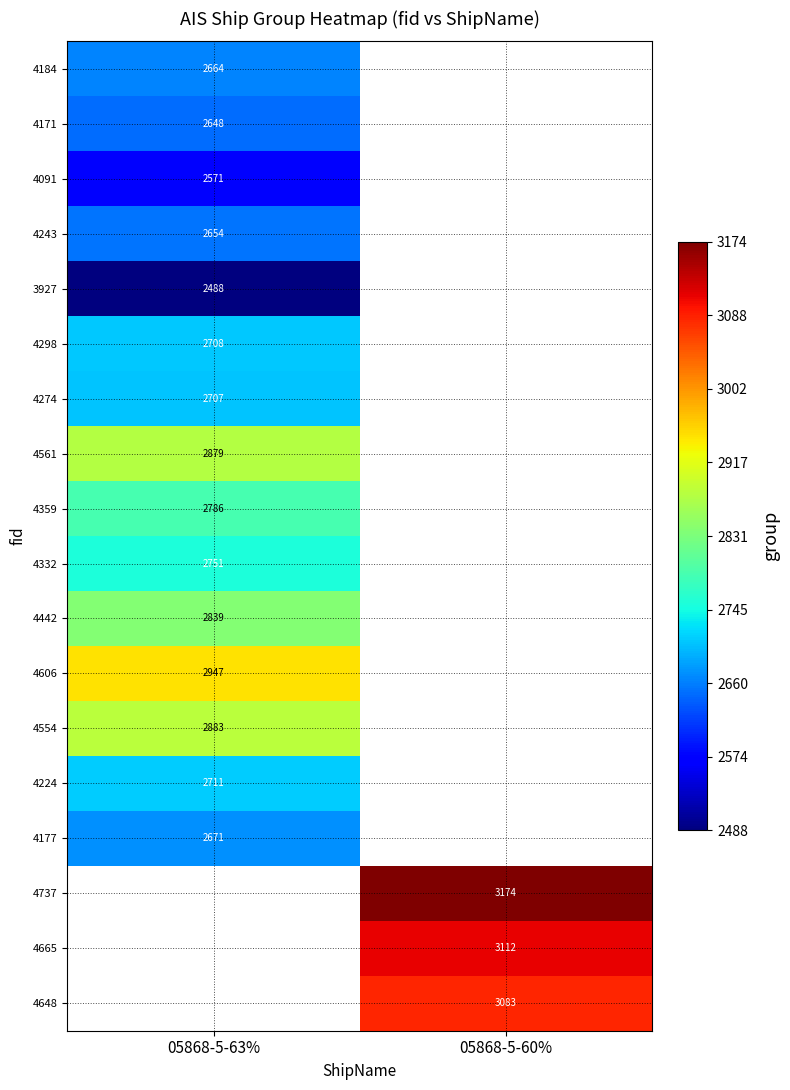

Is it true that 4274 equals 819.0 at 05868-5-63%?

False